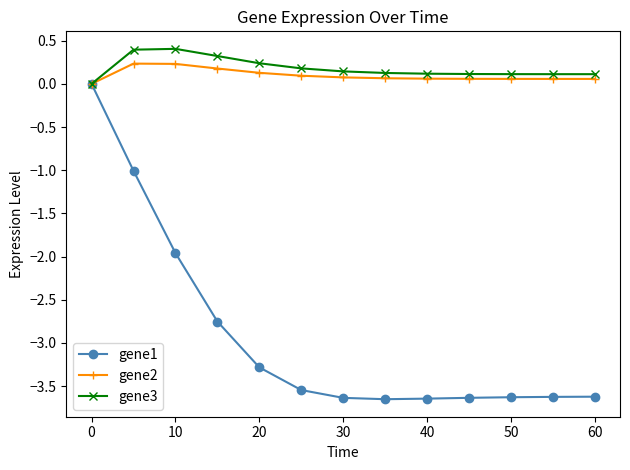

Which series has the largest total across all categories?

gene3